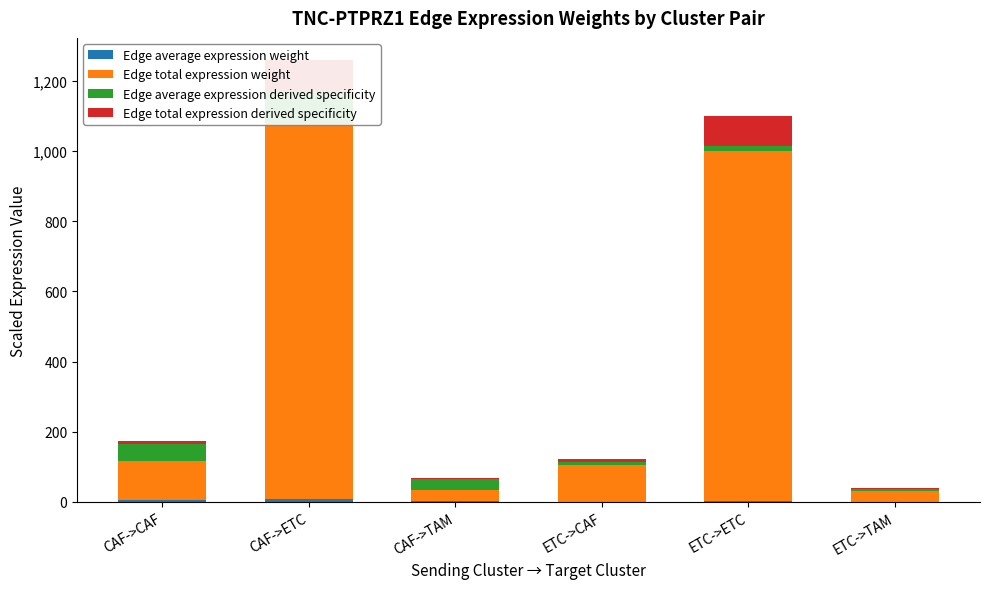

How many bars are there in total?

24